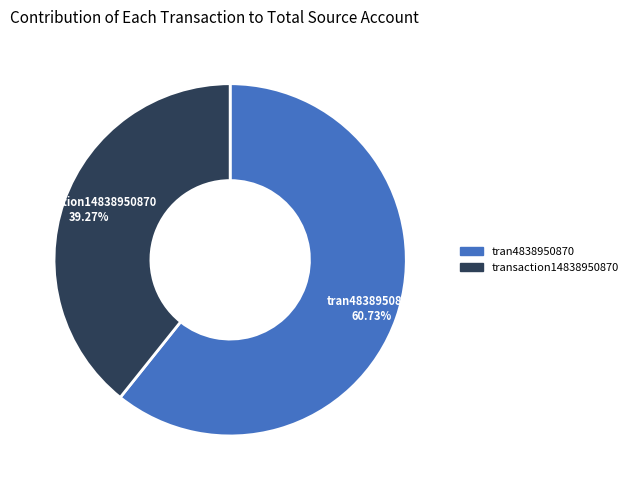

What percentage is the tran4838950870 slice, to the nearest percent?

61%